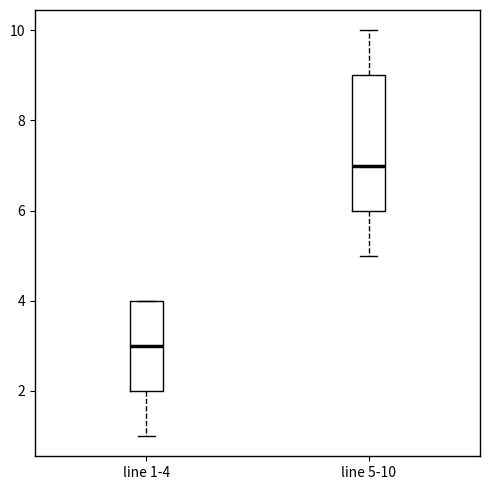

Reading left to right, read every box against the y-axis: the position of its median line, the range the box covers, and the ends of its whiskers. The values are not printed on the chart, so give them approximately, as read against the axis.

line 1-4: median 3, box 2 to 4, whiskers 1 to 4
line 5-10: median 7, box 6 to 9, whiskers 5 to 10